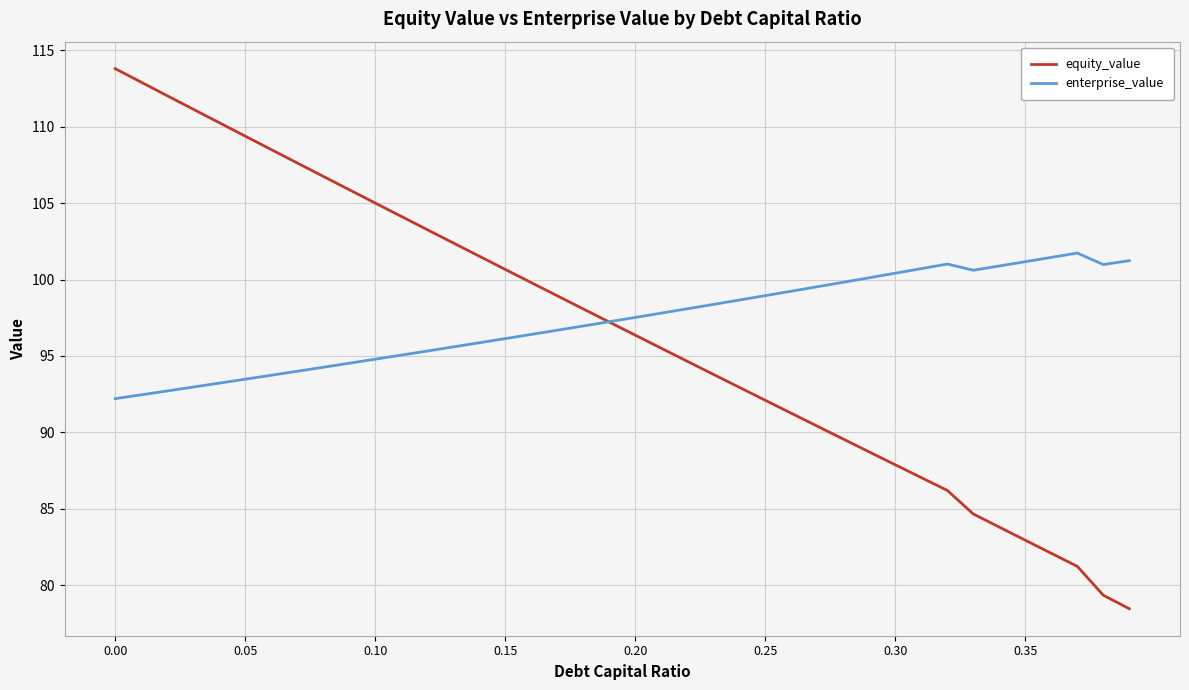

What are all the series names shown in the legend?

equity_value, enterprise_value